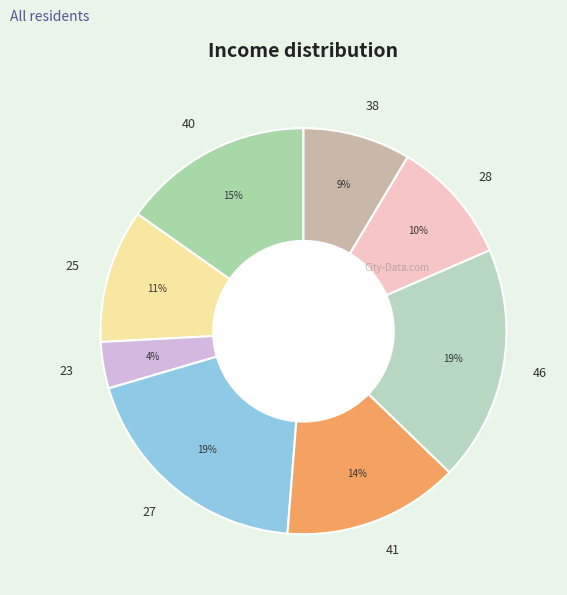

Between 38 and 25, which is larger?

25